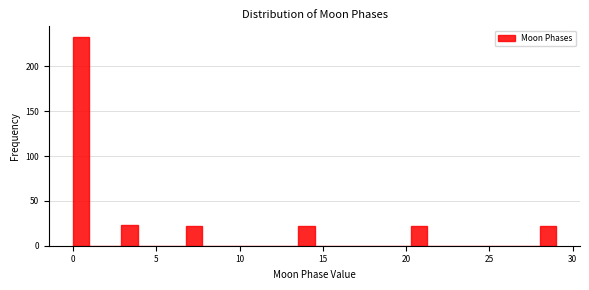

Read against the x-axis, roughly where is the centre of the tallest bar?

0.5